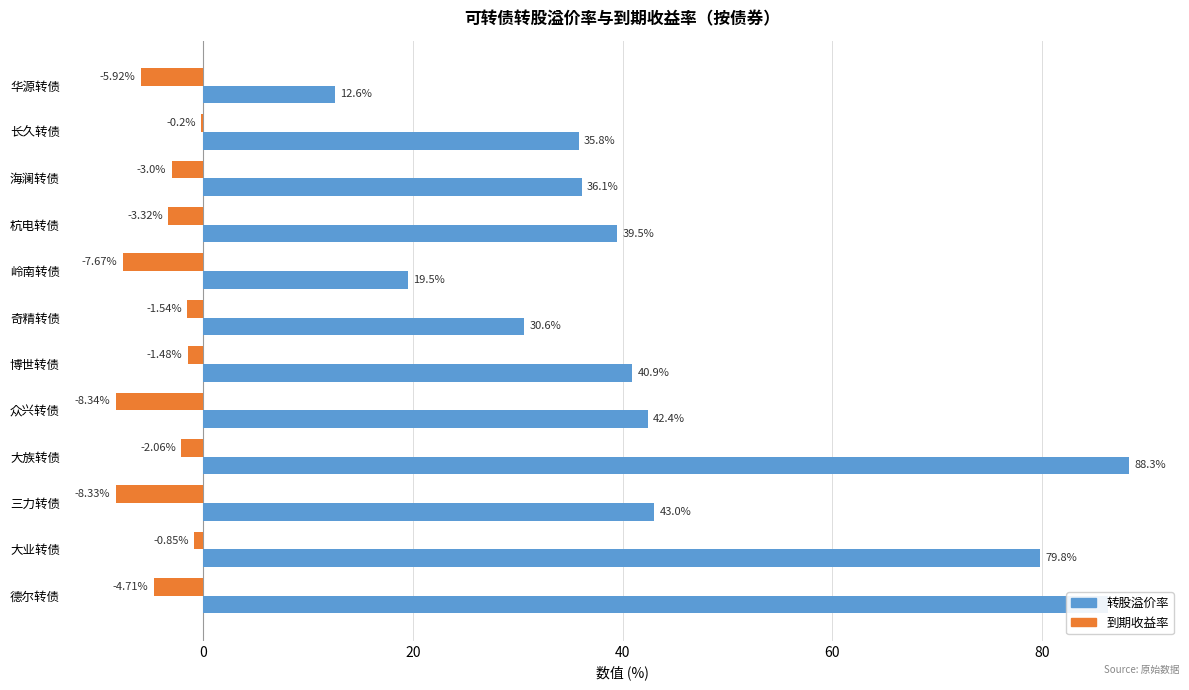

Is the value of 到期收益率 at 长久转债 greater than the value of 转股溢价率 at 长久转债?

No